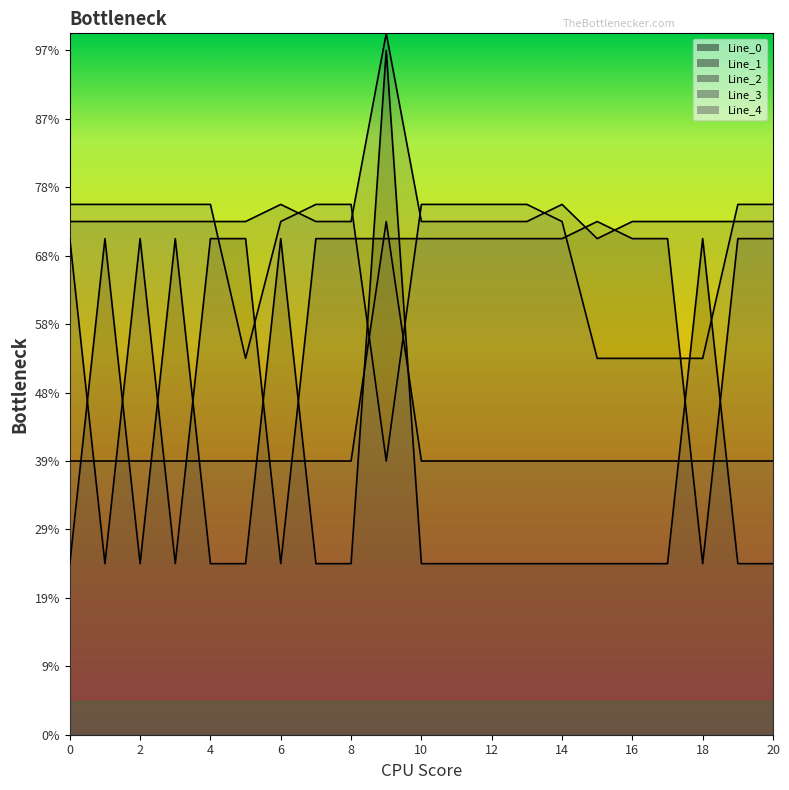

What is the average value of the Line_3 series?

17